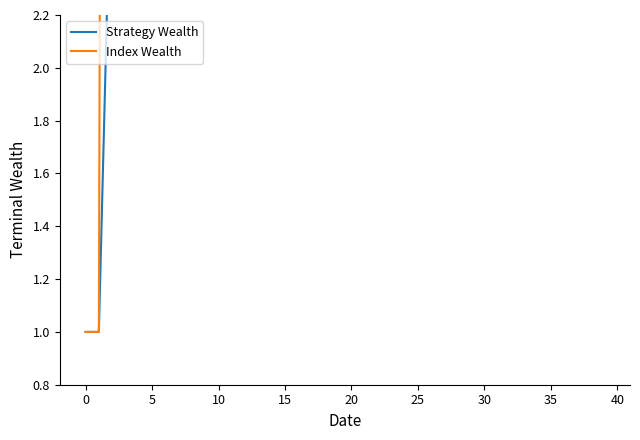

Does the chart display data point markers on the line(s)?

No